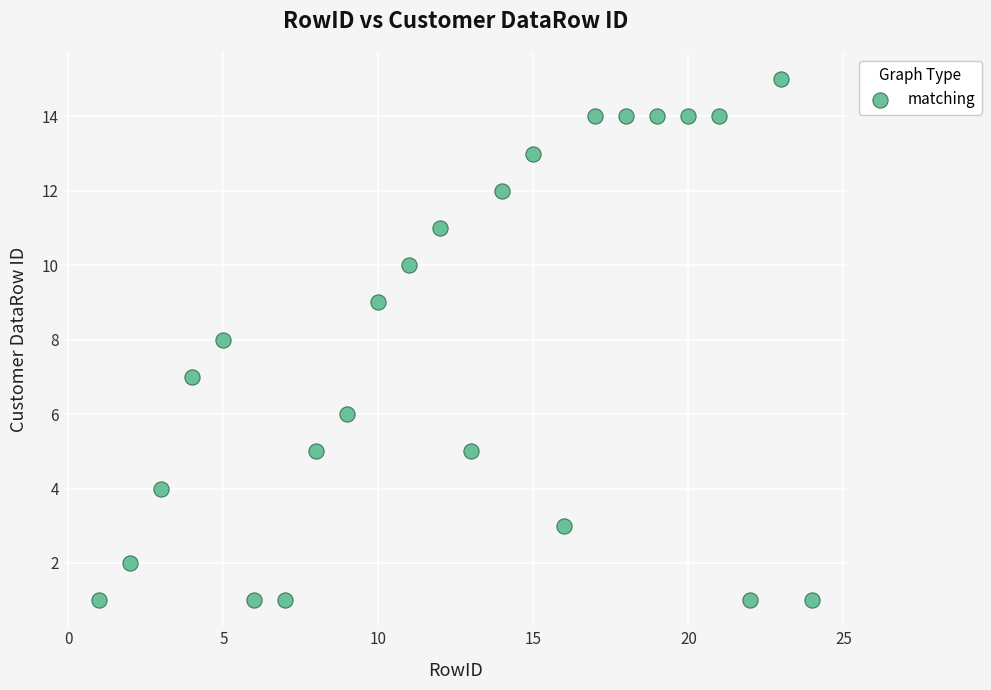

What is the range of Y values (max minus min)?

14